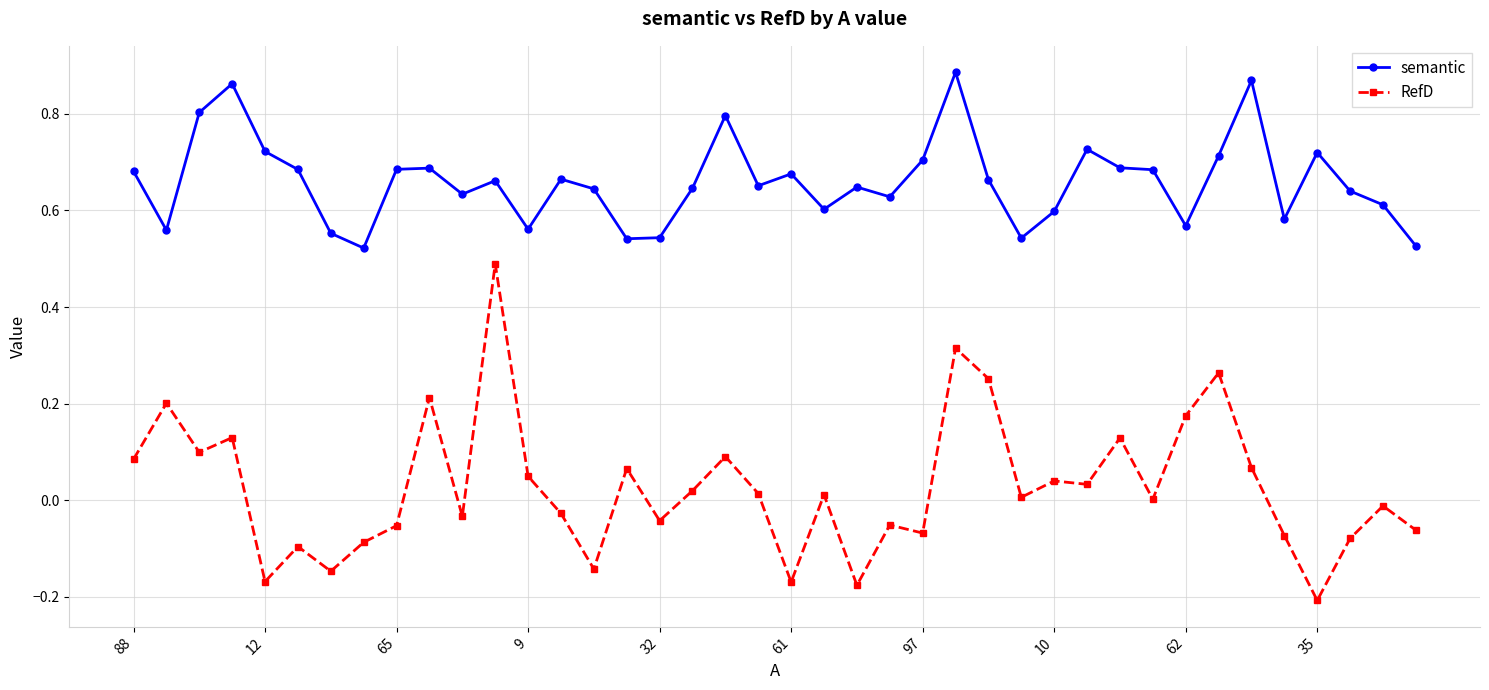

True or false: semantic has more than 2 points higher than both neighbors.

True